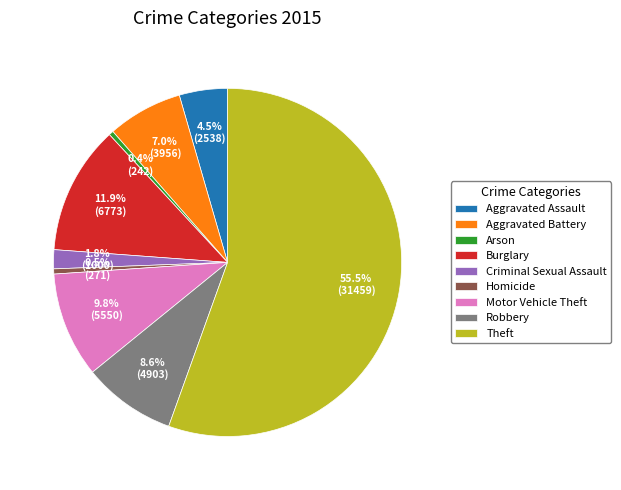

Does Criminal Sexual Assault account for over 50% of the chart?

No